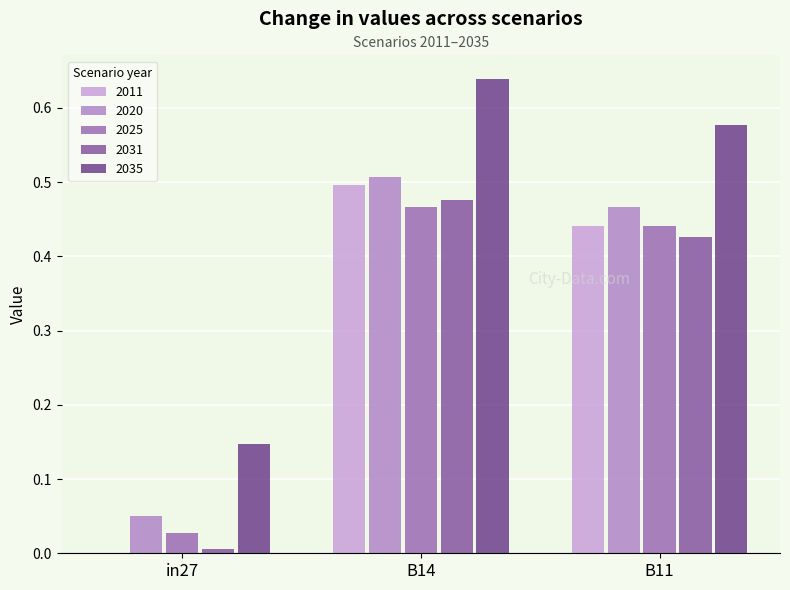

Count the number of data series in this chart.

5